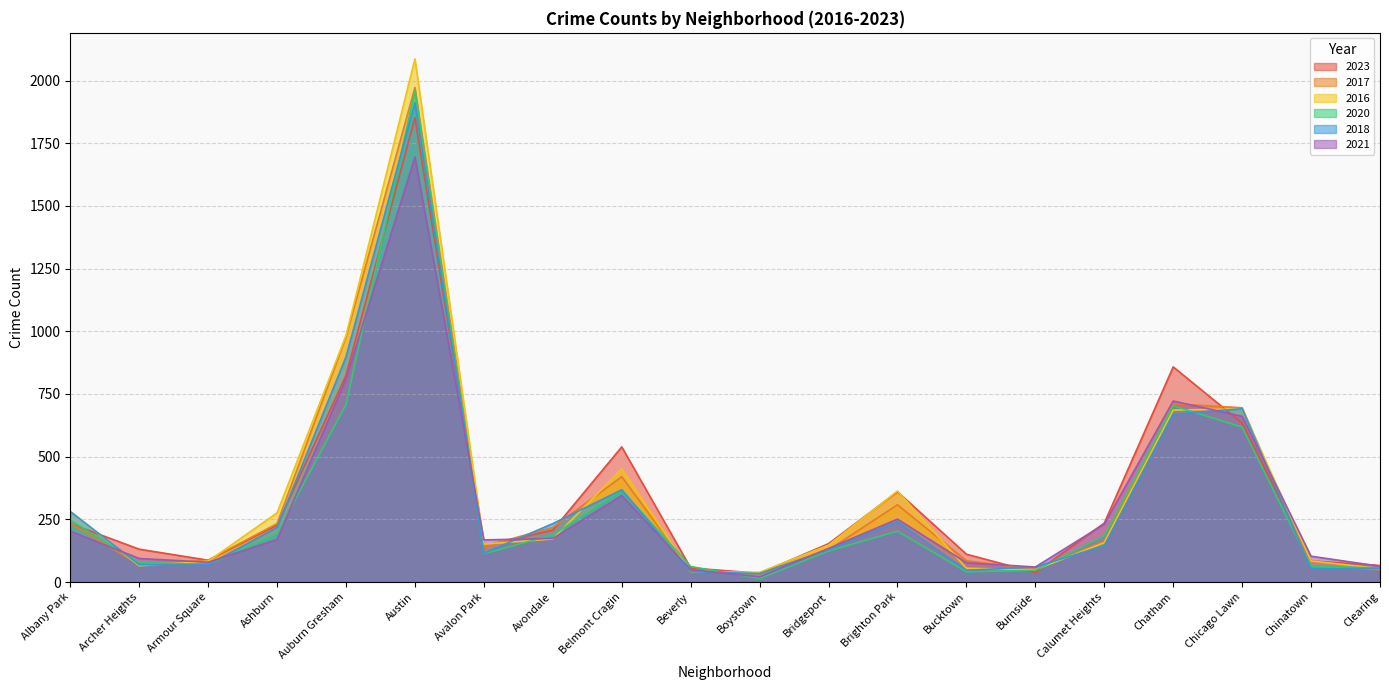

List the labels in order of 2017 value, largest first.

Austin, Auburn Gresham, Chatham, Chicago Lawn, Belmont Cragin, Brighton Park, Albany Park, Ashburn, Avondale, Calumet Heights, Avalon Park, Bridgeport, Armour Square, Bucktown, Archer Heights, Chinatown, Burnside, Clearing, Beverly, Boystown